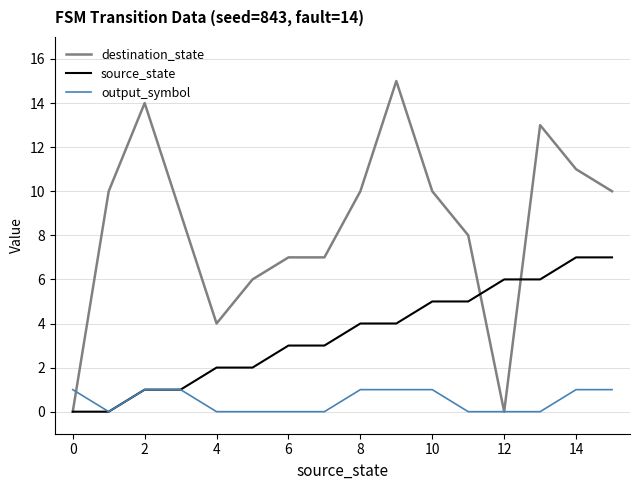

Which series has the largest range (max minus min)?

destination_state